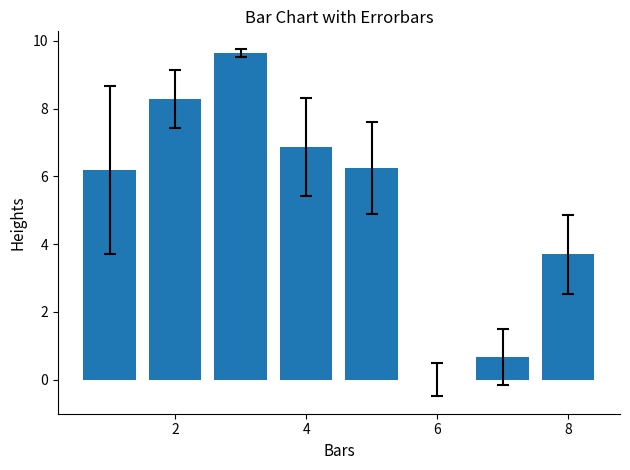

How many series are shown in this chart?

1